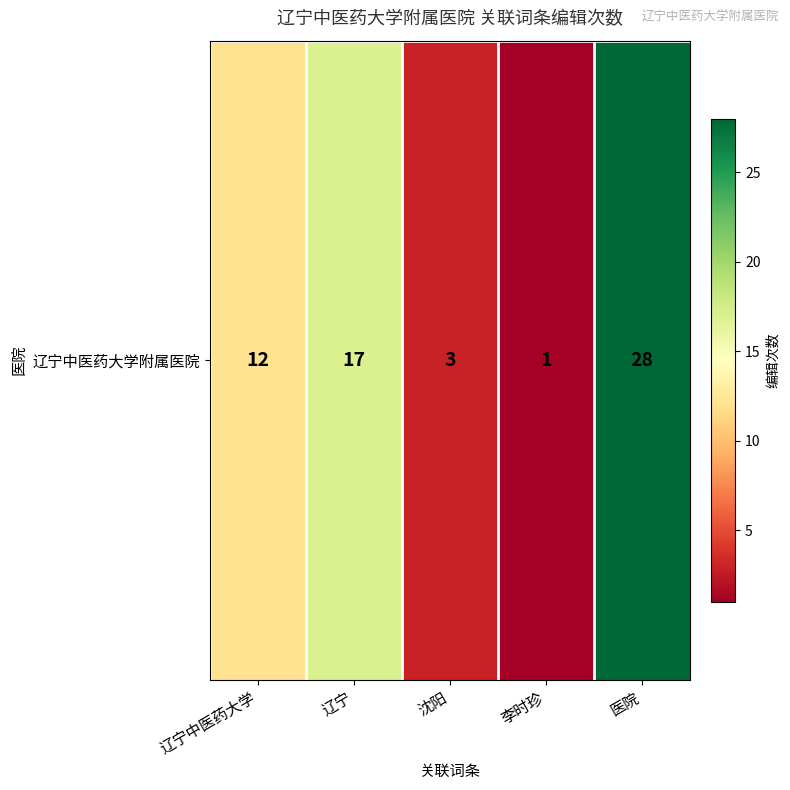

What is the difference between the values at 沈阳 and 辽宁?

14